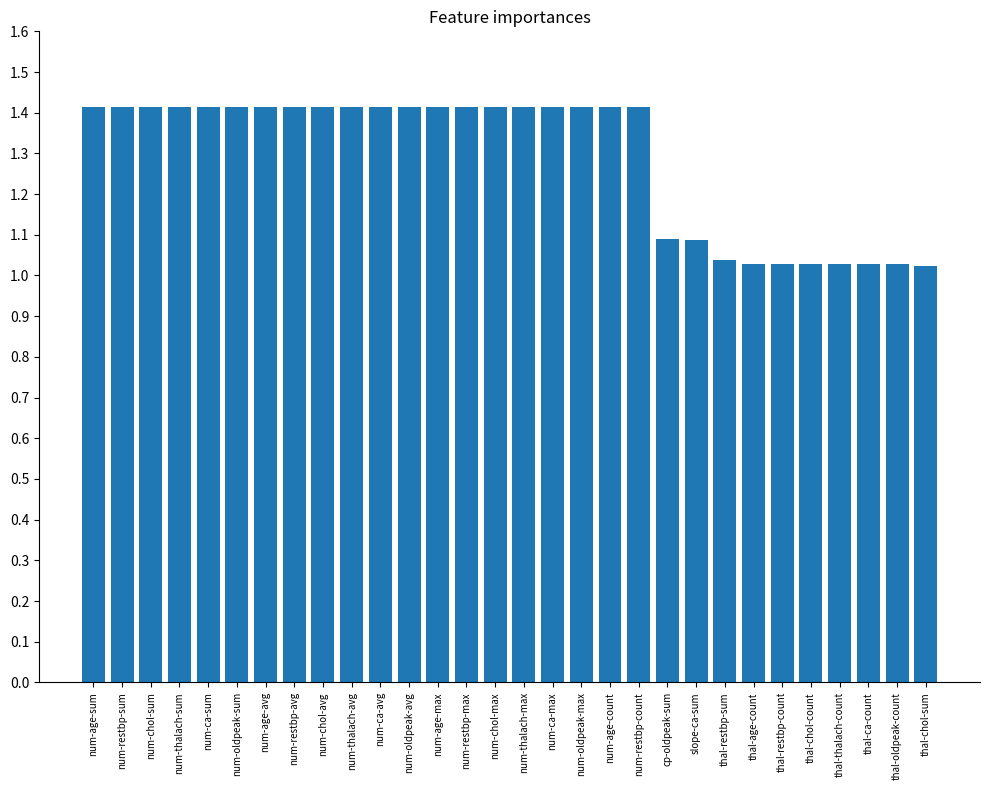

What is the difference between the values at num-age-sum and thal-restbp-count?

0.4